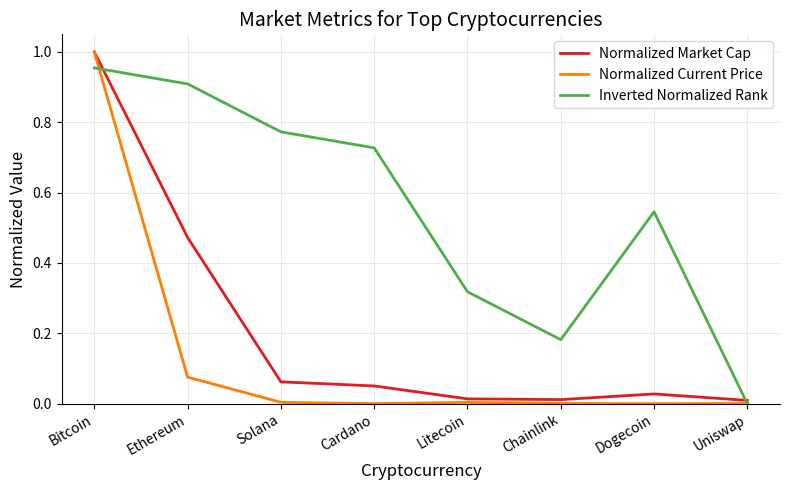

Rank the series by their average value, from lowest to highest.

Normalized Current Price, Normalized Market Cap, Inverted Normalized Rank